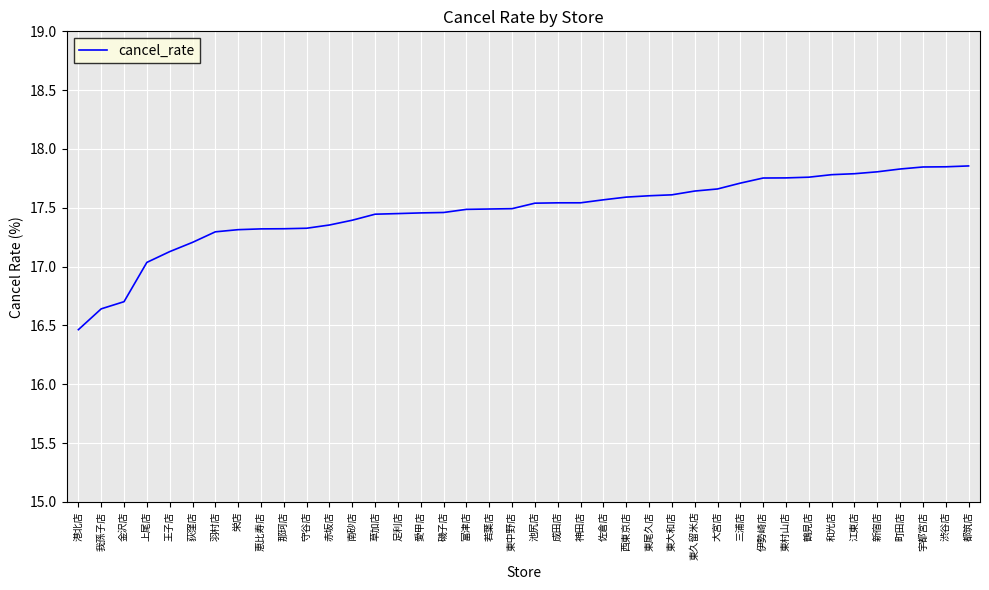

Between 栄店 and 上尾店, which is larger?

栄店